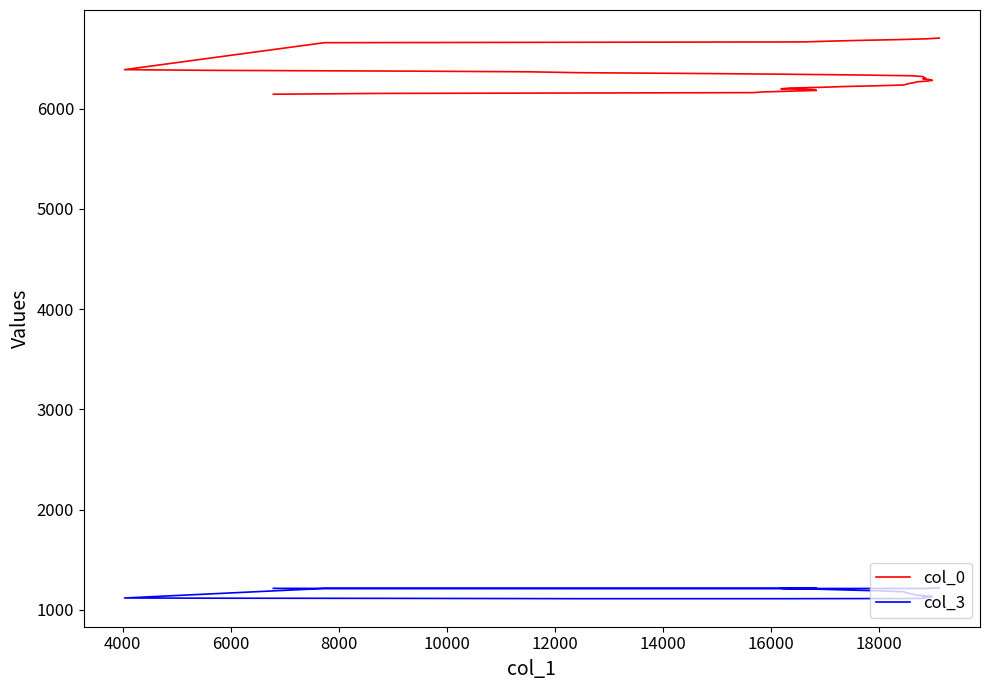

True or false: col_3 and col_0 intersect in this chart.

False